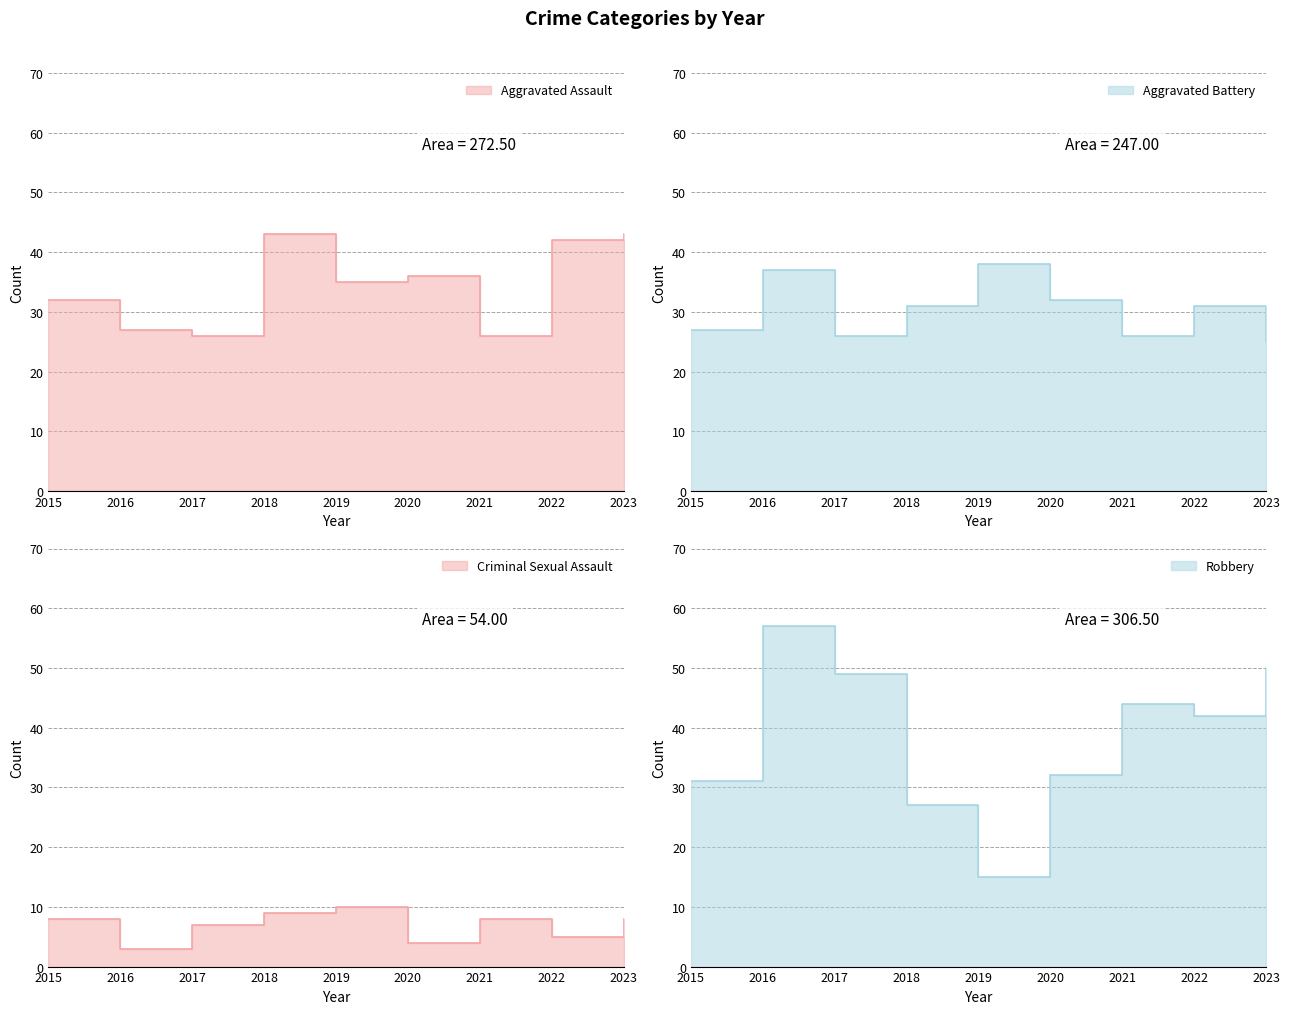

What are all the series names shown in the legend?

Aggravated Assault, Aggravated Battery, Criminal Sexual Assault, Robbery